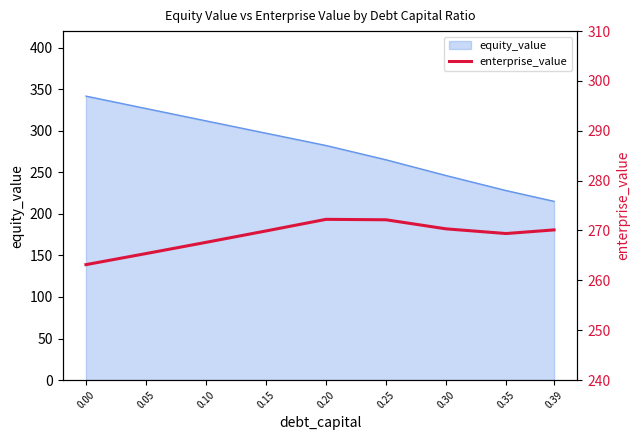

Rank the categories by equity_value value from lowest to highest.

0.39, 0.35, 0.30, 0.25, 0.20, 0.15, 0.10, 0.05, 0.00